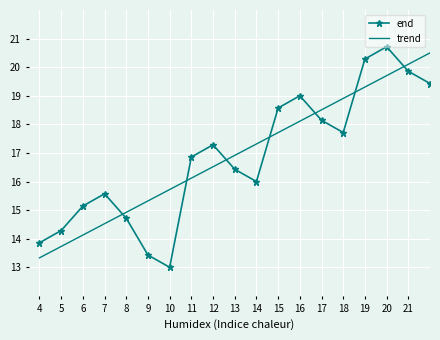

What is the smallest value displayed?

13.0